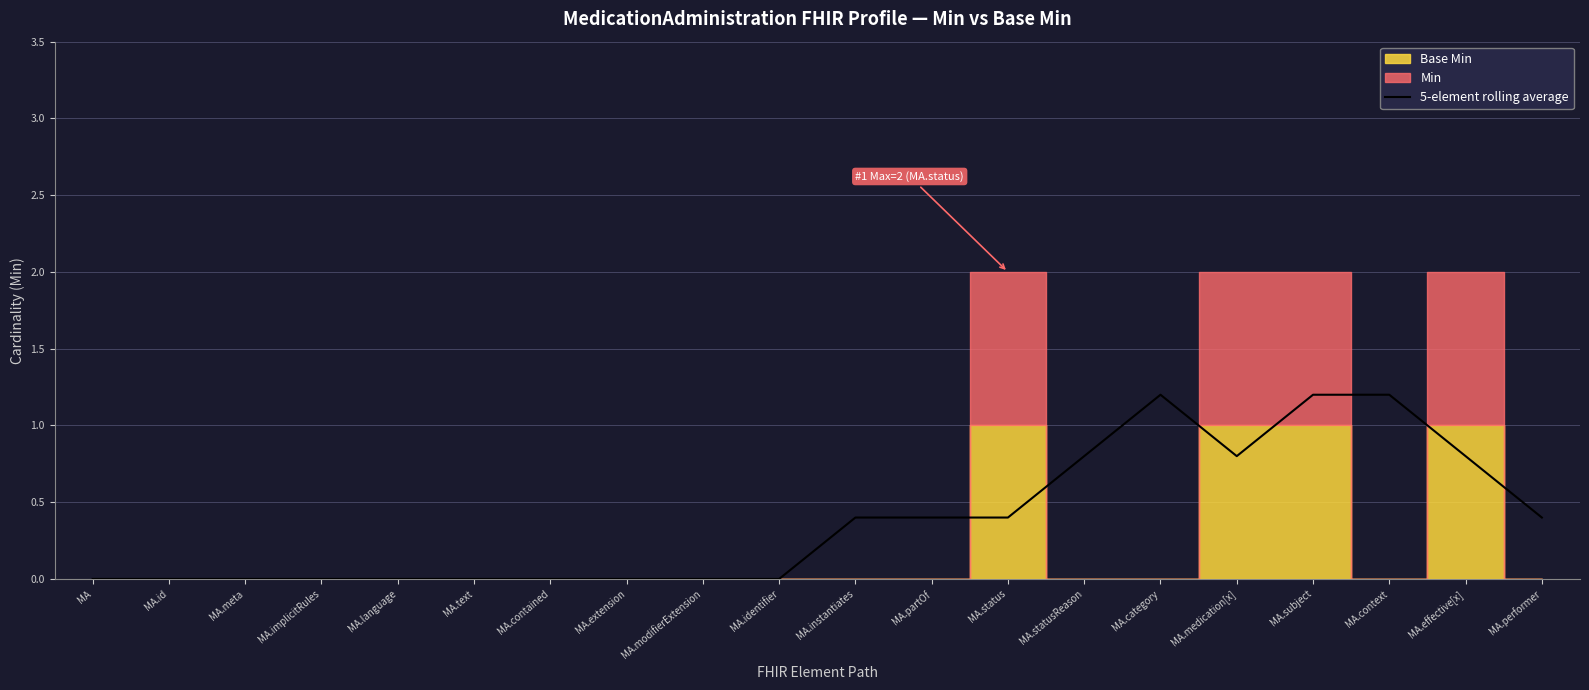

What is the difference between the maximum and minimum values?

1.2